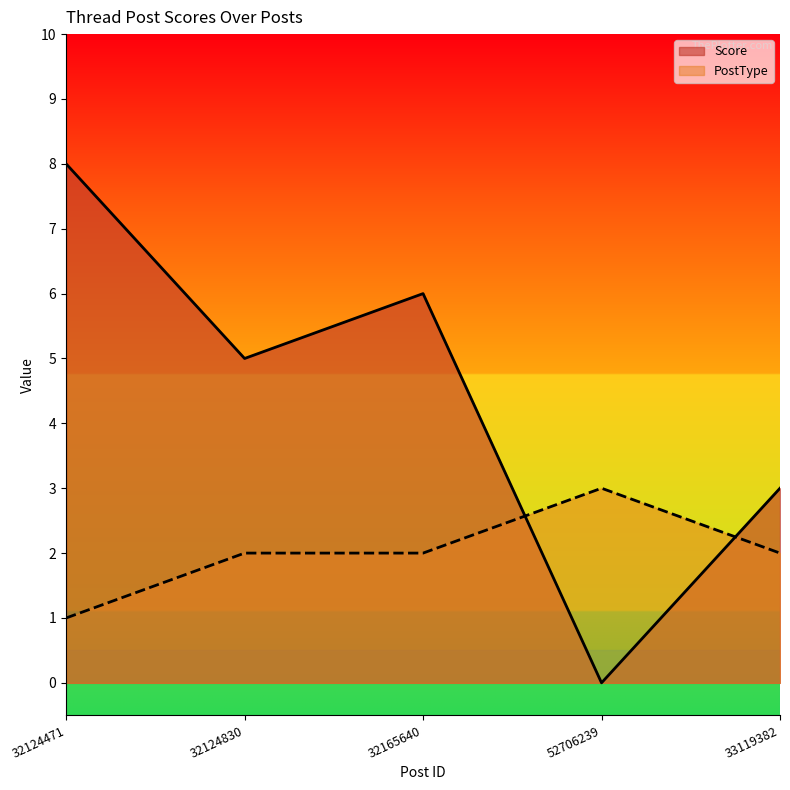

Is it true that PostType equals 2 at 32165640?

True